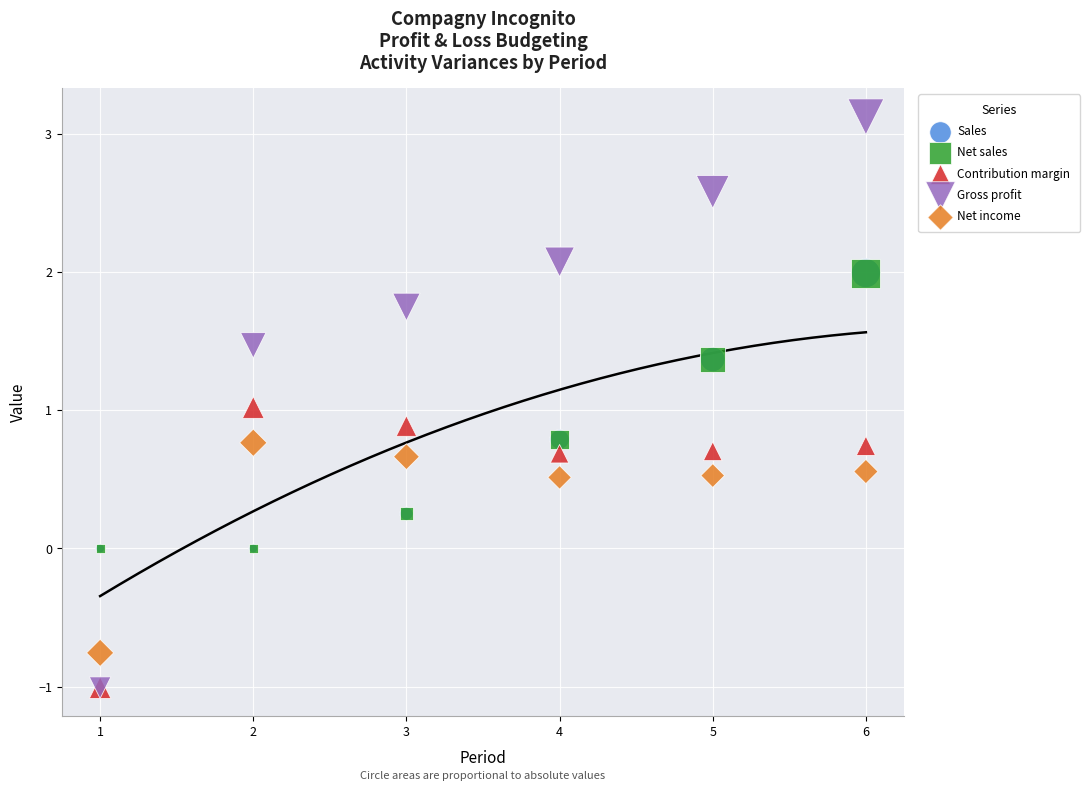

What are all the series names shown in the legend?

Sales, Net sales, Contribution margin, Gross profit, Net income